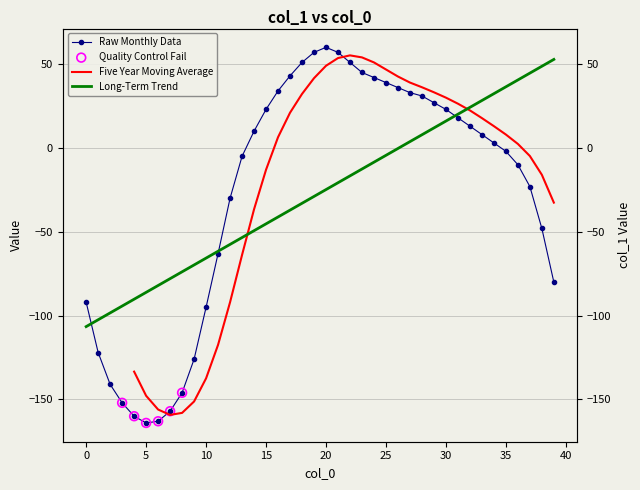

Approximately how many times larger is the value at 32 compared to 23?

0.3